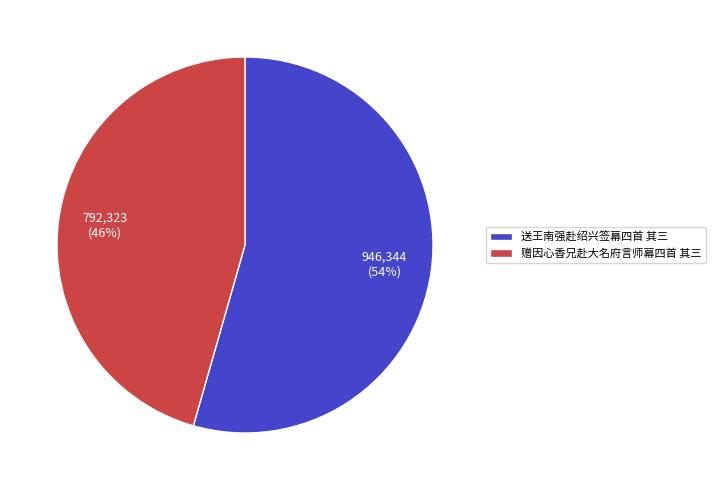

What percentage is the 送王南强赴绍兴签幕四首 其三 slice, to the nearest percent?

54%